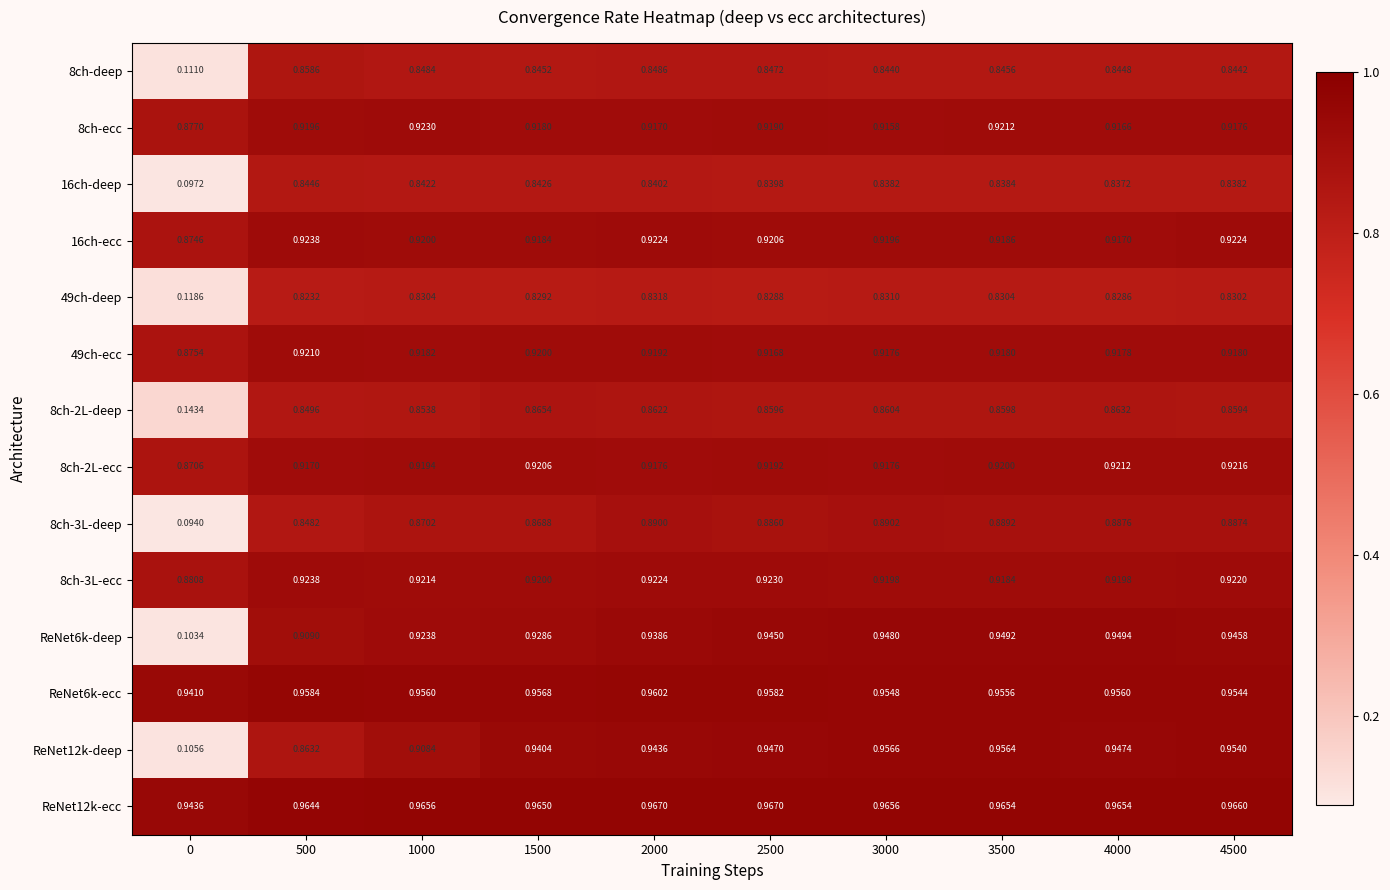

Is the value of 8ch-3L-deep at 4500 greater than the value of 8ch-2L-deep at 1500?

Yes